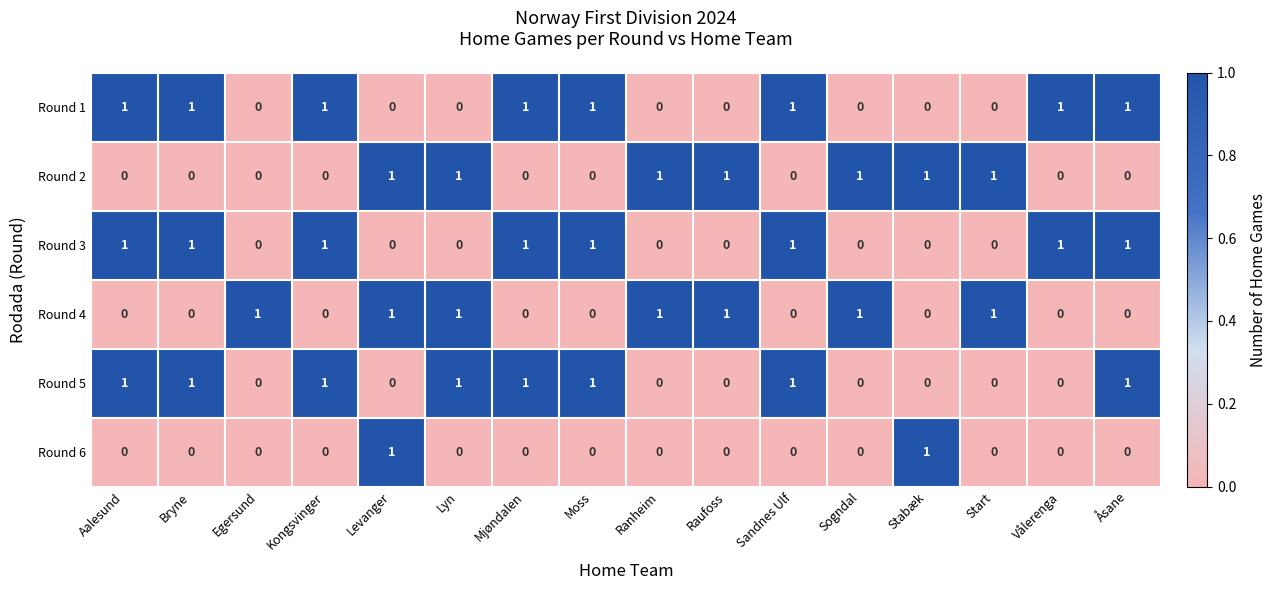

Count the Round 4 values in the range 0 to 1.

16